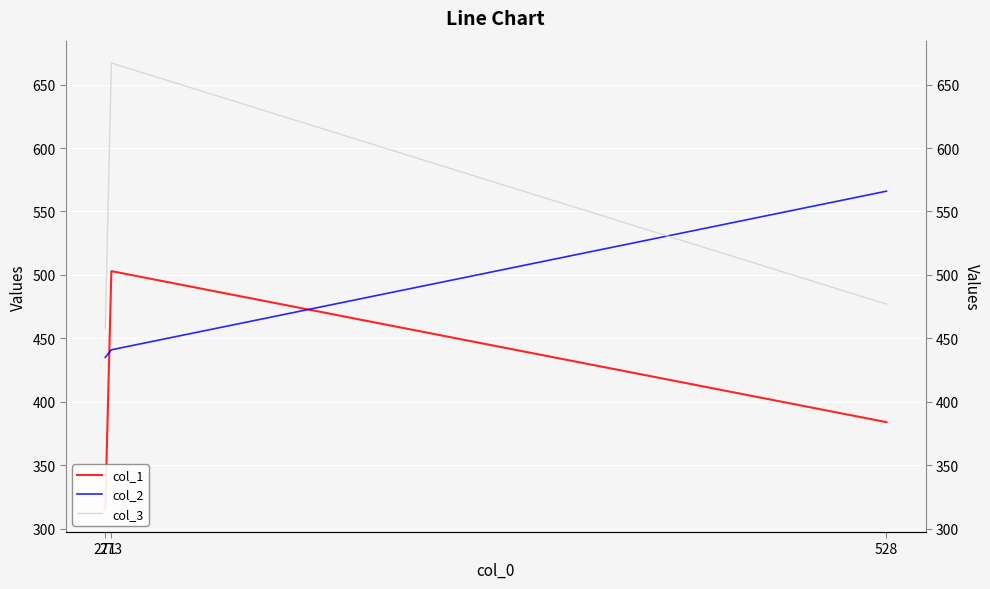

What is the maximum value for col_2?

566